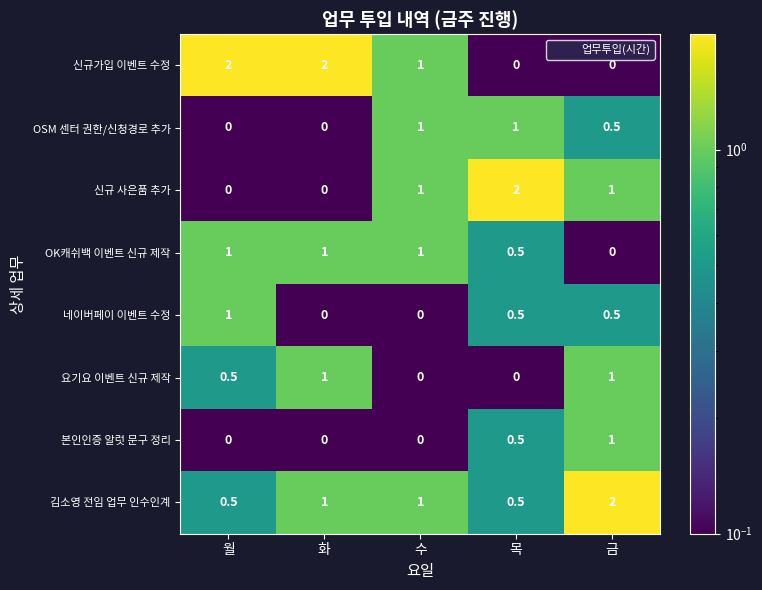

What is the difference between the maximum and second lowest values in the 네이버페이 이벤트 수정 series?

1.0